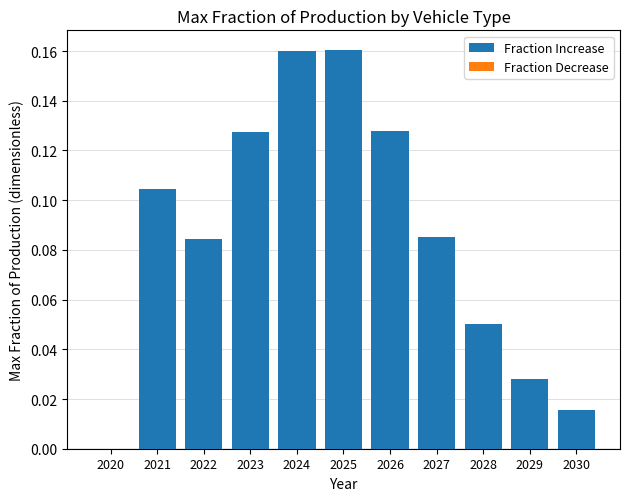

The value at 2025 is 0.1. True or false?

False